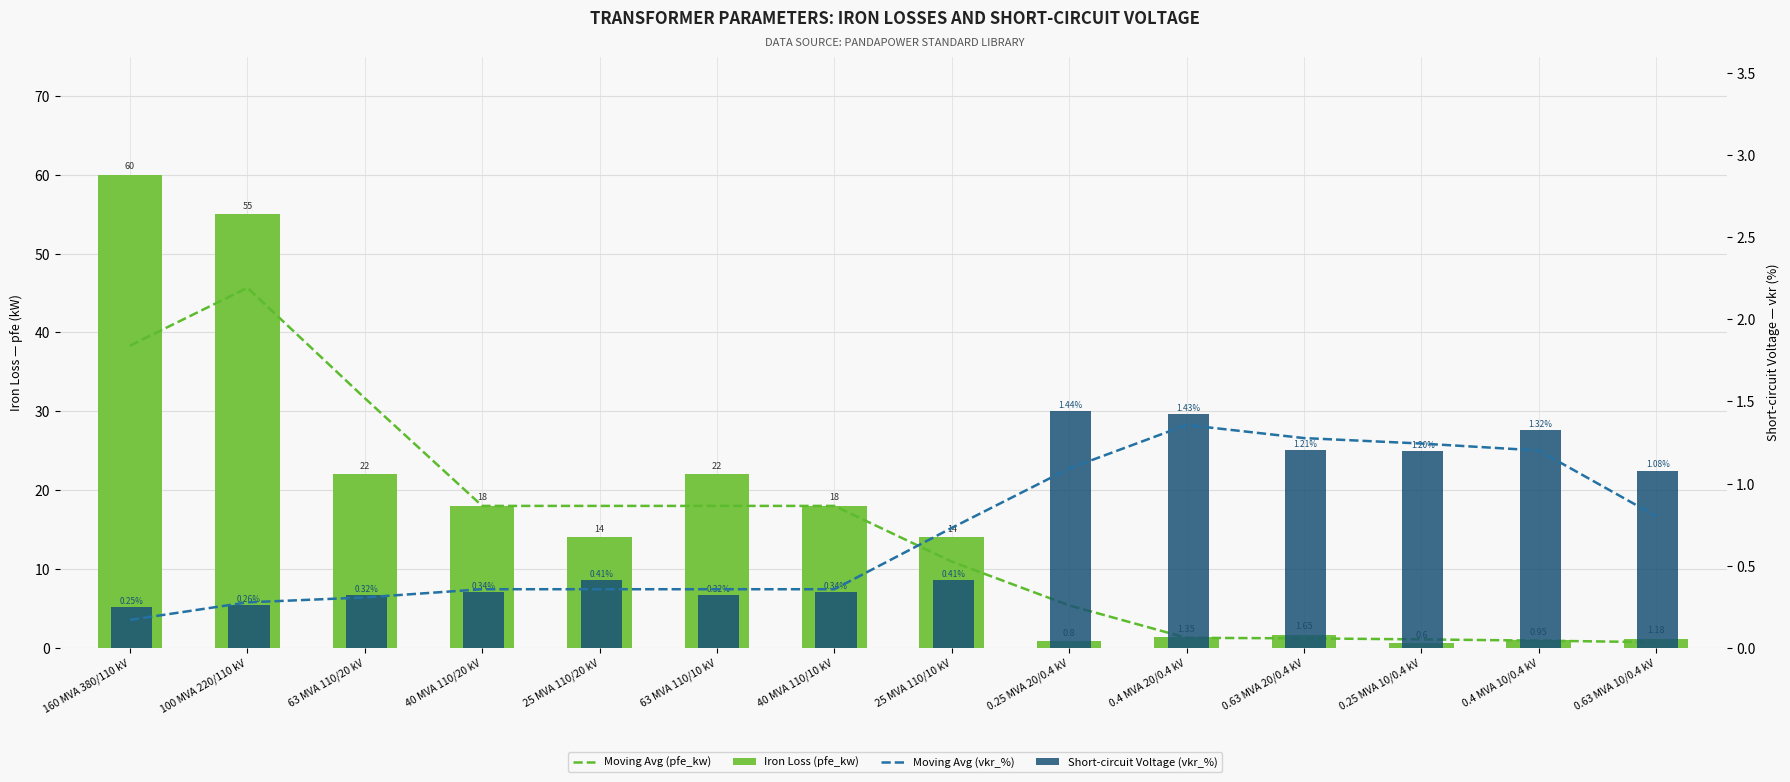

What is the total value across all series at 0.63 MVA 10/0.4 kV?

3.8